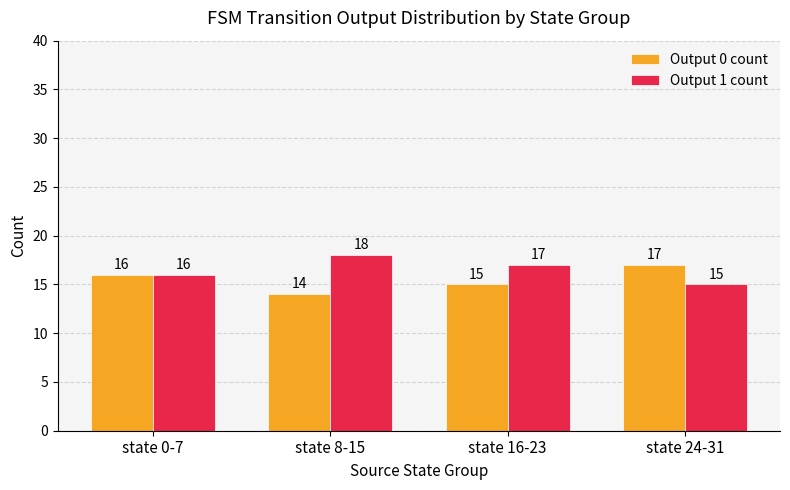

Is the value of Output 0 count at state 0-7 greater than the value of Output 1 count at state 8-15?

No